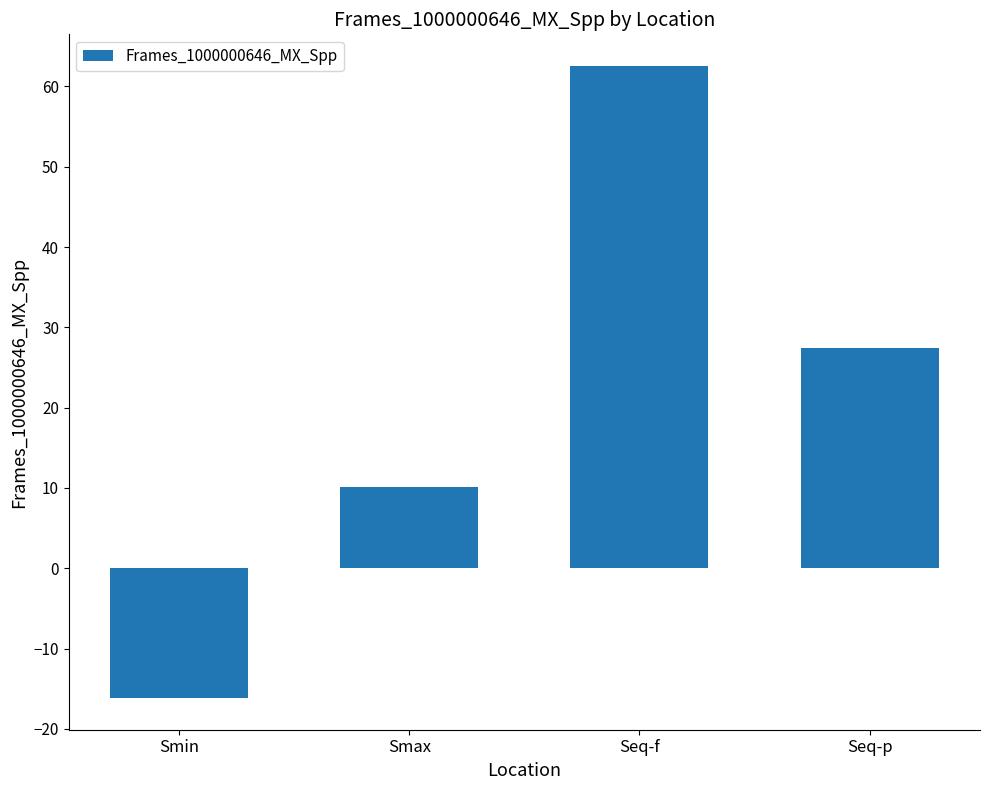

Reading left to right, what are all the values shown in this chart?

Smin=-16.2	Smax=10.1	Seq-f=62.6	Seq-p=27.4